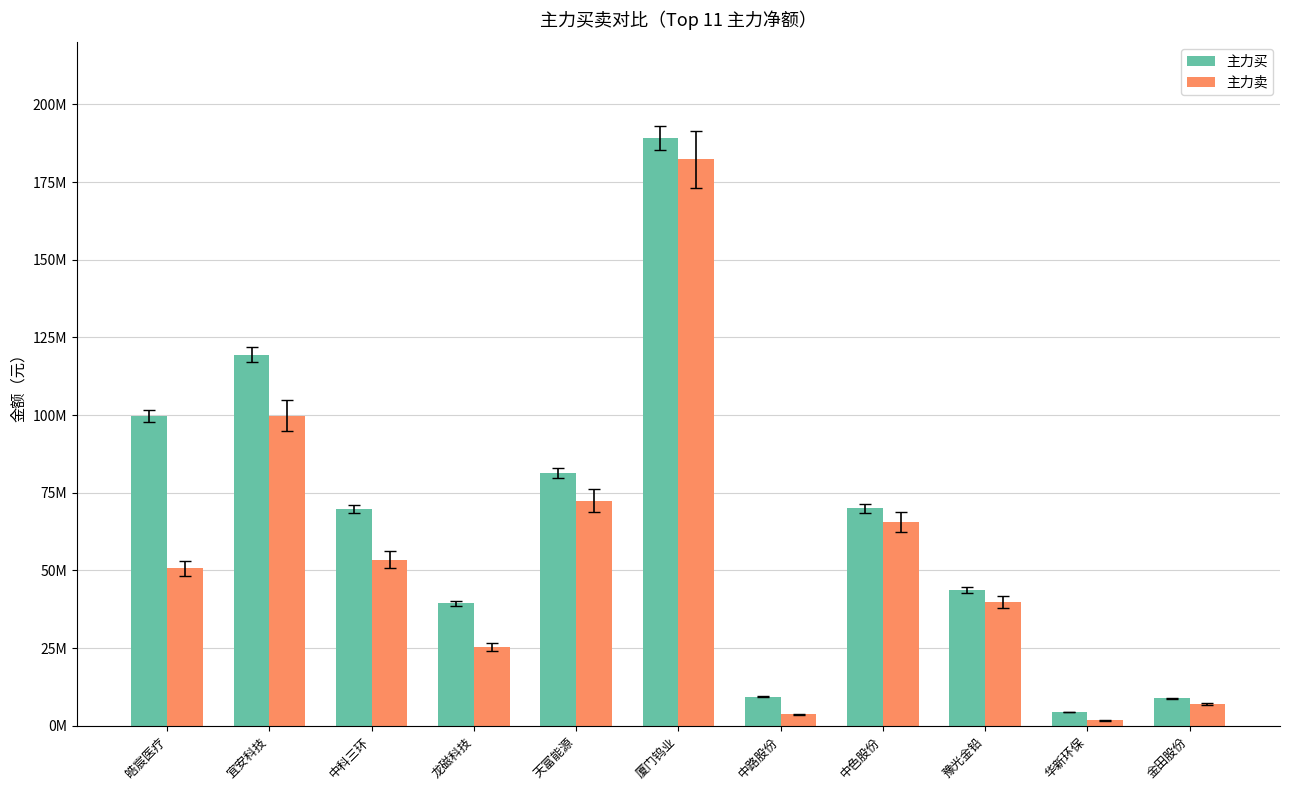

True or false: 主力买 has a value of 4440496 at 华新环保.

True